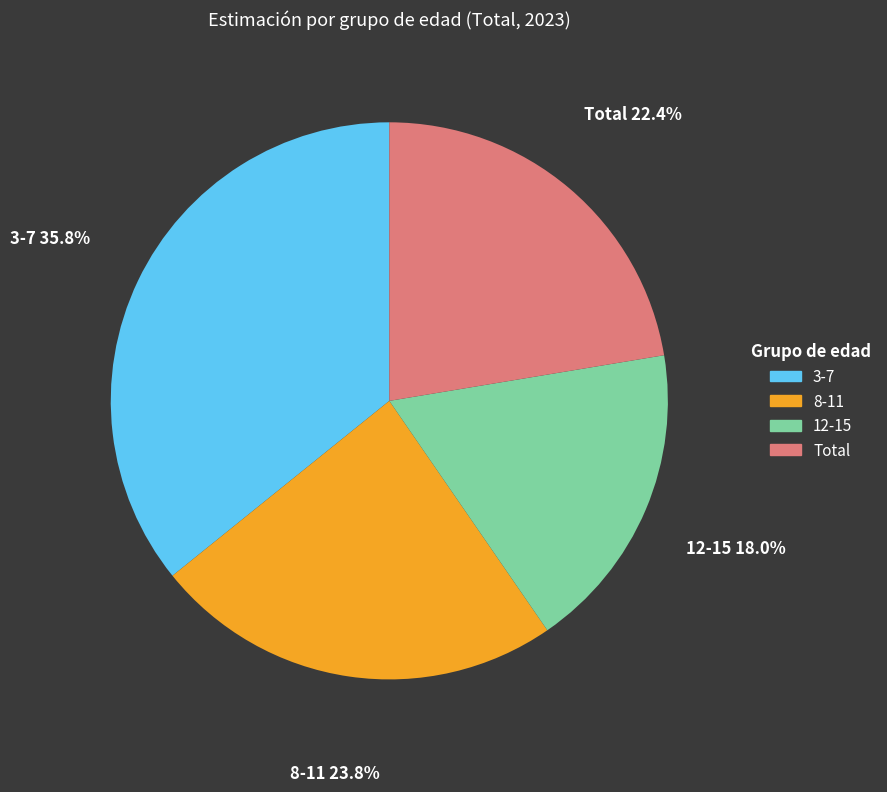

To the nearest percent, what is the combined percentage of 12-15 and 3-7?

54%